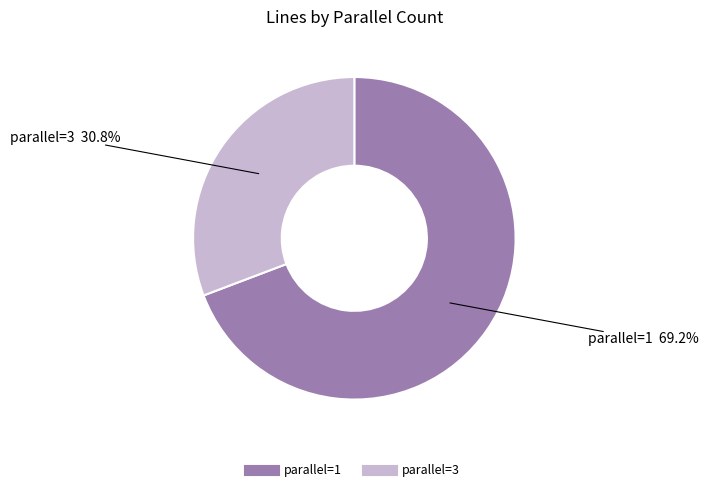

Which slice is the smallest?

parallel=3